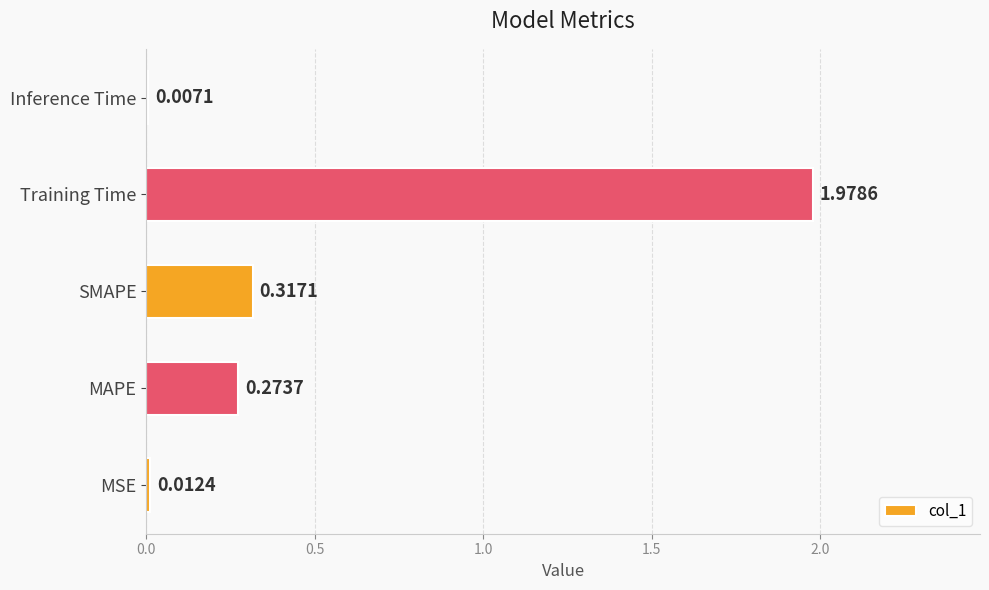

At which category does the chart reach its peak across all series?

Training Time